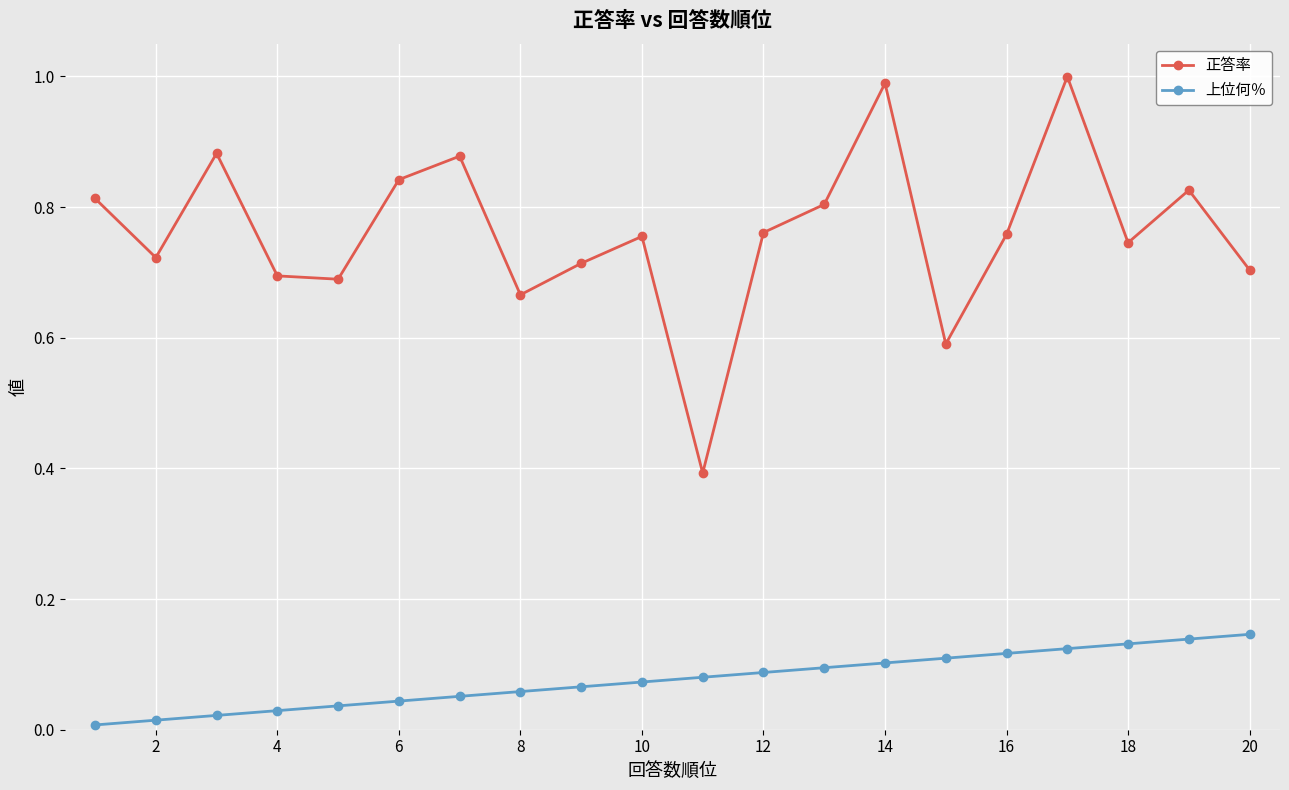

What is the minimum value for 正答率?

0.4